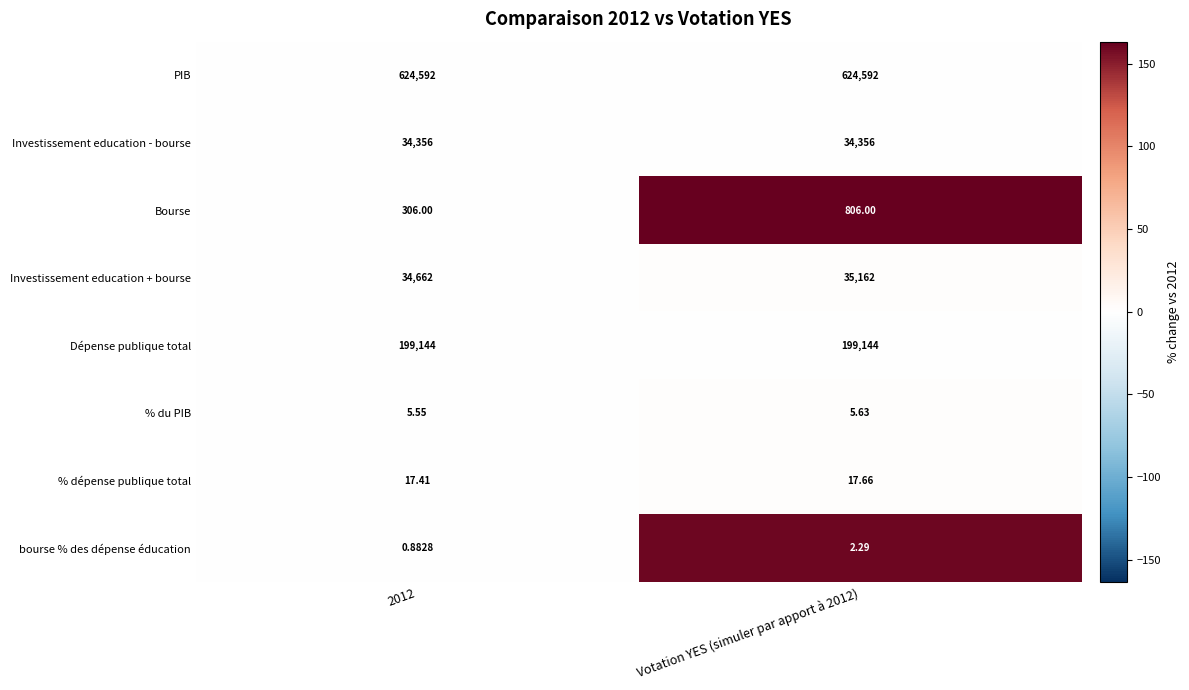

Which series has the largest total across all categories?

PIB